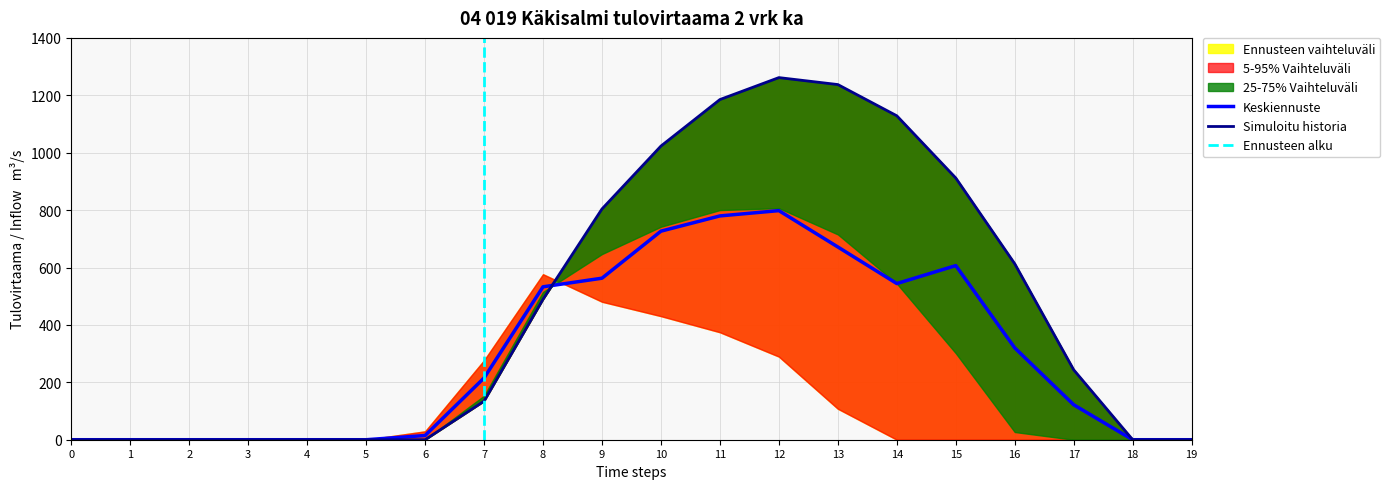

Read the Simuloitu historia value at 8.

489.3